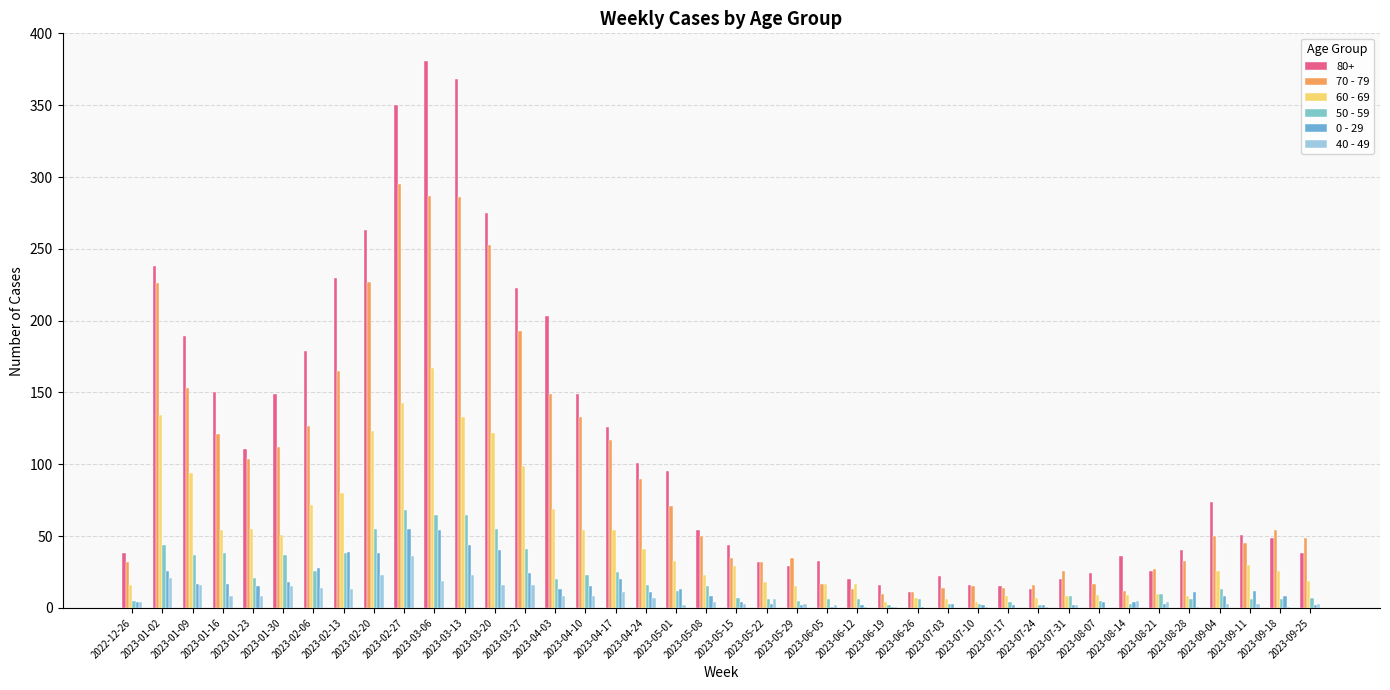

Does the chart contain stacked bars?

No